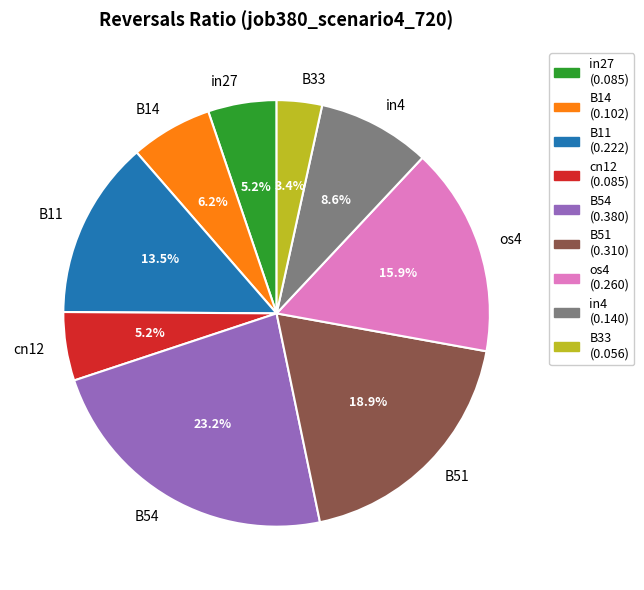

The B54 slice represents 23% of the pie. True or false?

True